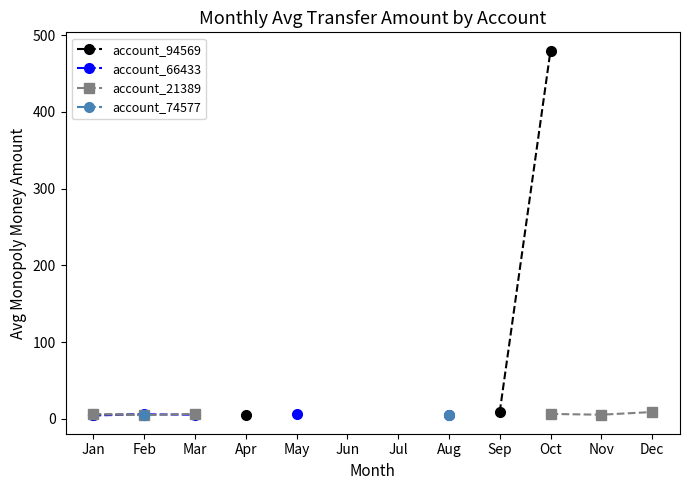

What is the greatest value displayed?

480.0